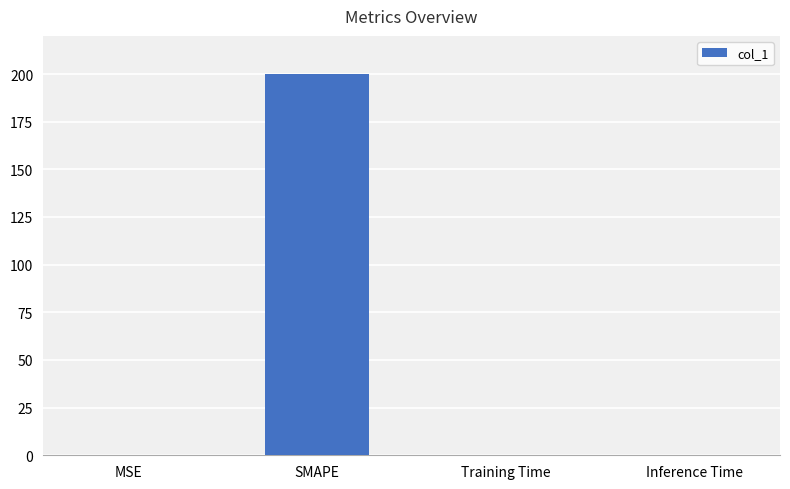

How many data points does each series have?

4